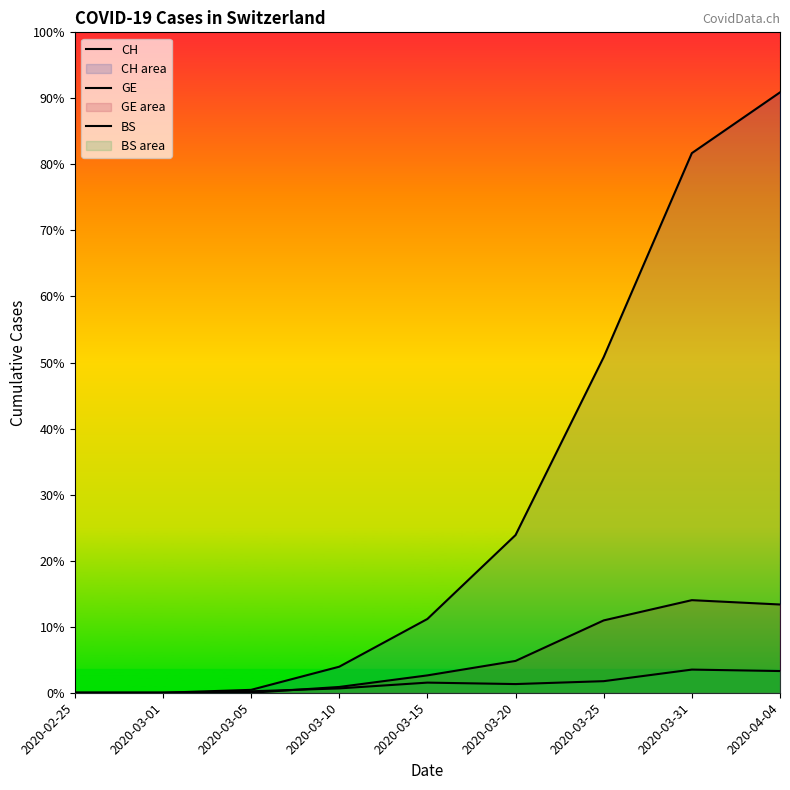

What are all the series names shown in the legend?

CH, GE, BS